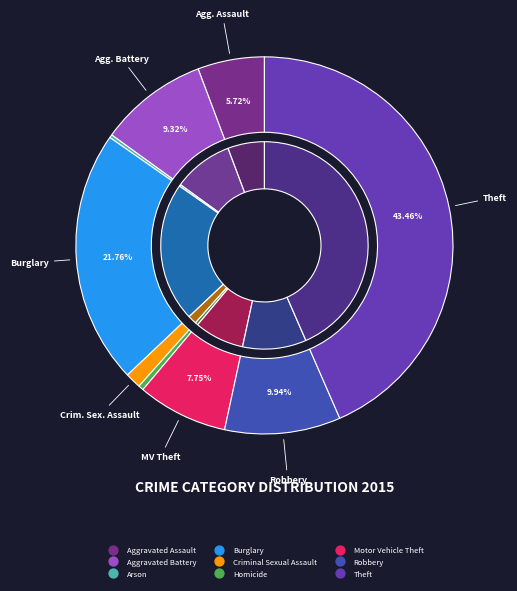

Approximately how many times larger is the value at Criminal Sexual Assault compared to Burglary?

0.1